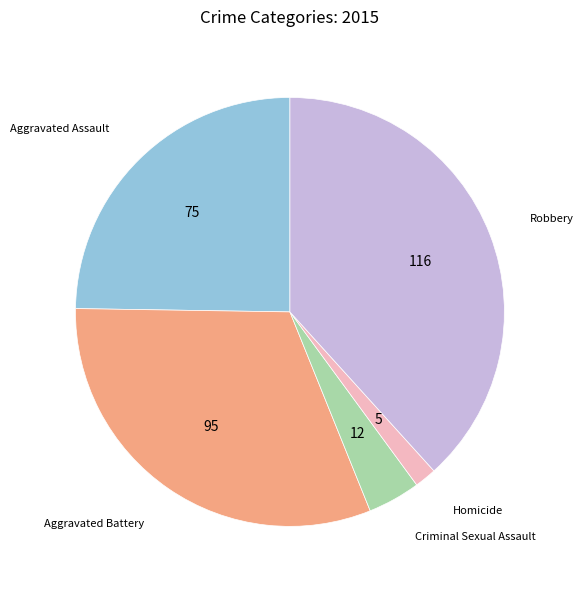

Which category has the smallest portion of the pie?

Homicide